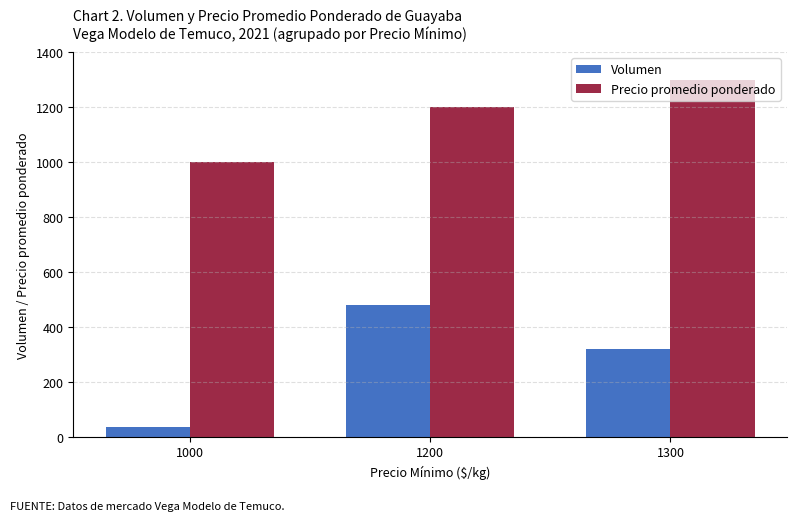

What is the difference between the highest and lowest values at 1000?

965